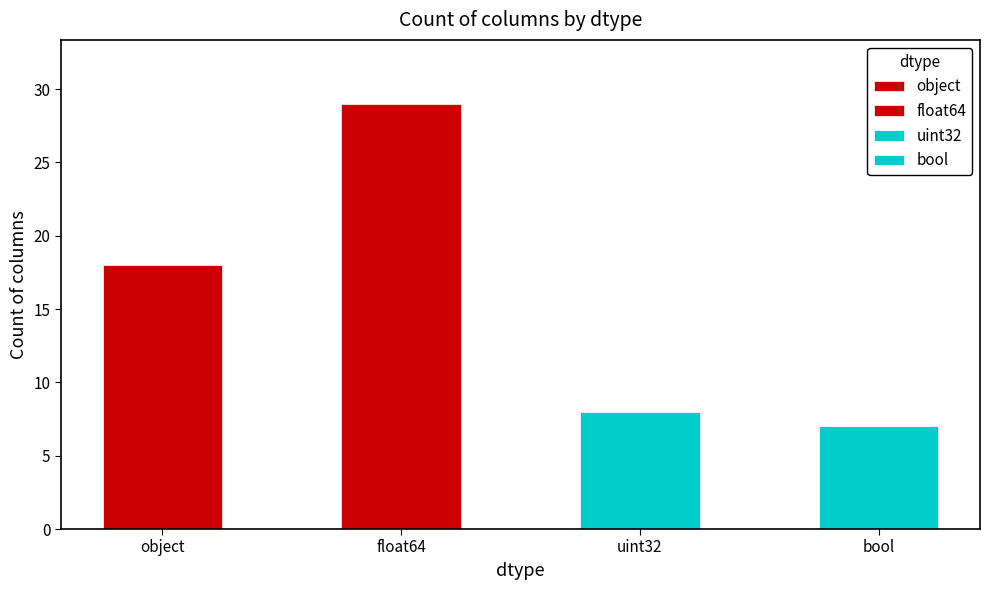

What is the difference between the maximum and minimum values?

22